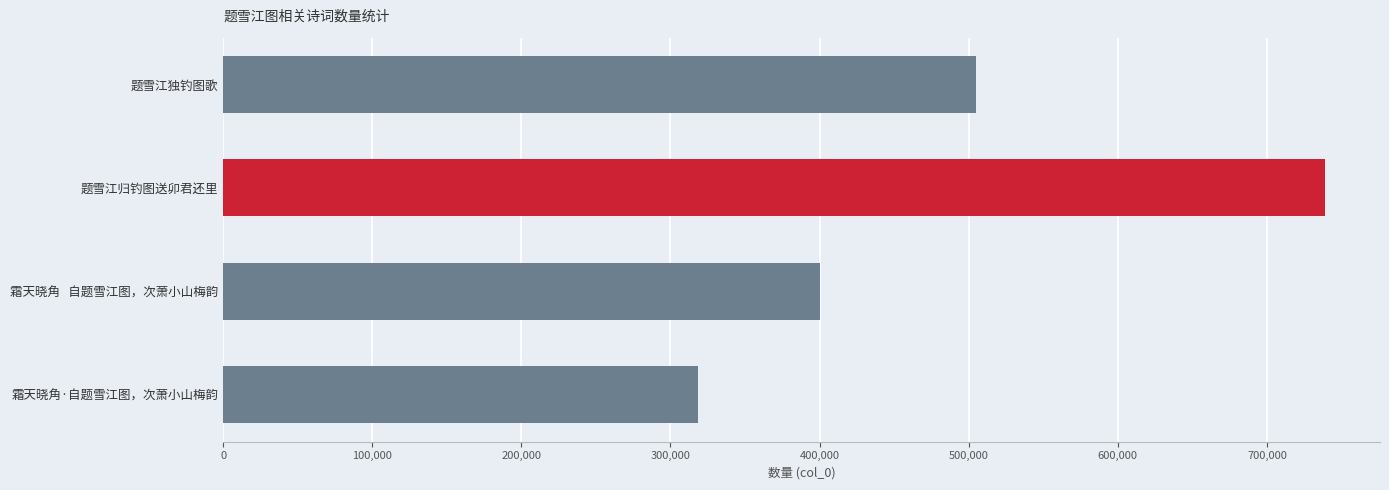

What is the sum of all values?

1963036